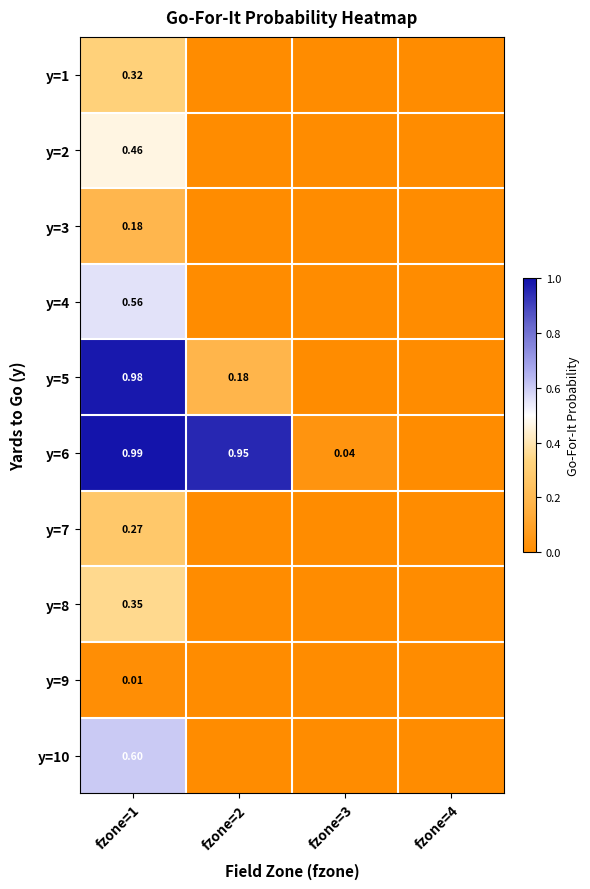

List the labels in order of y=2 value, largest first.

fzone=1, fzone=2, fzone=3, fzone=4